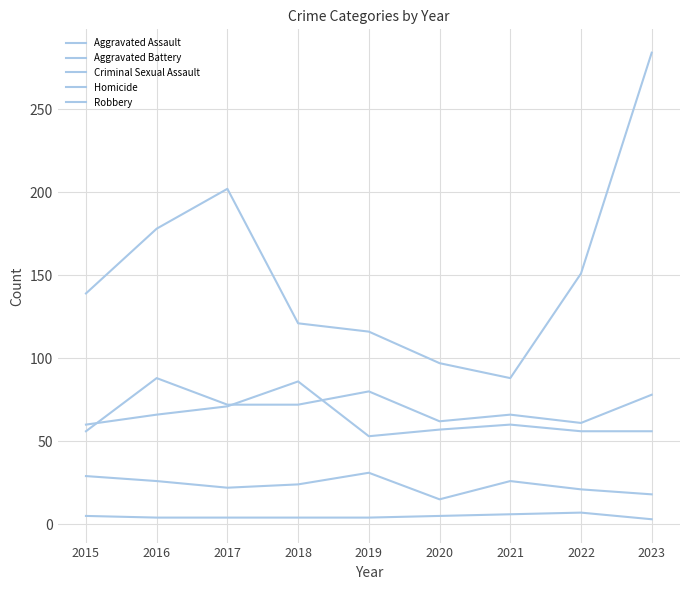

What is the difference between the maximum and minimum values in the Homicide series?

4